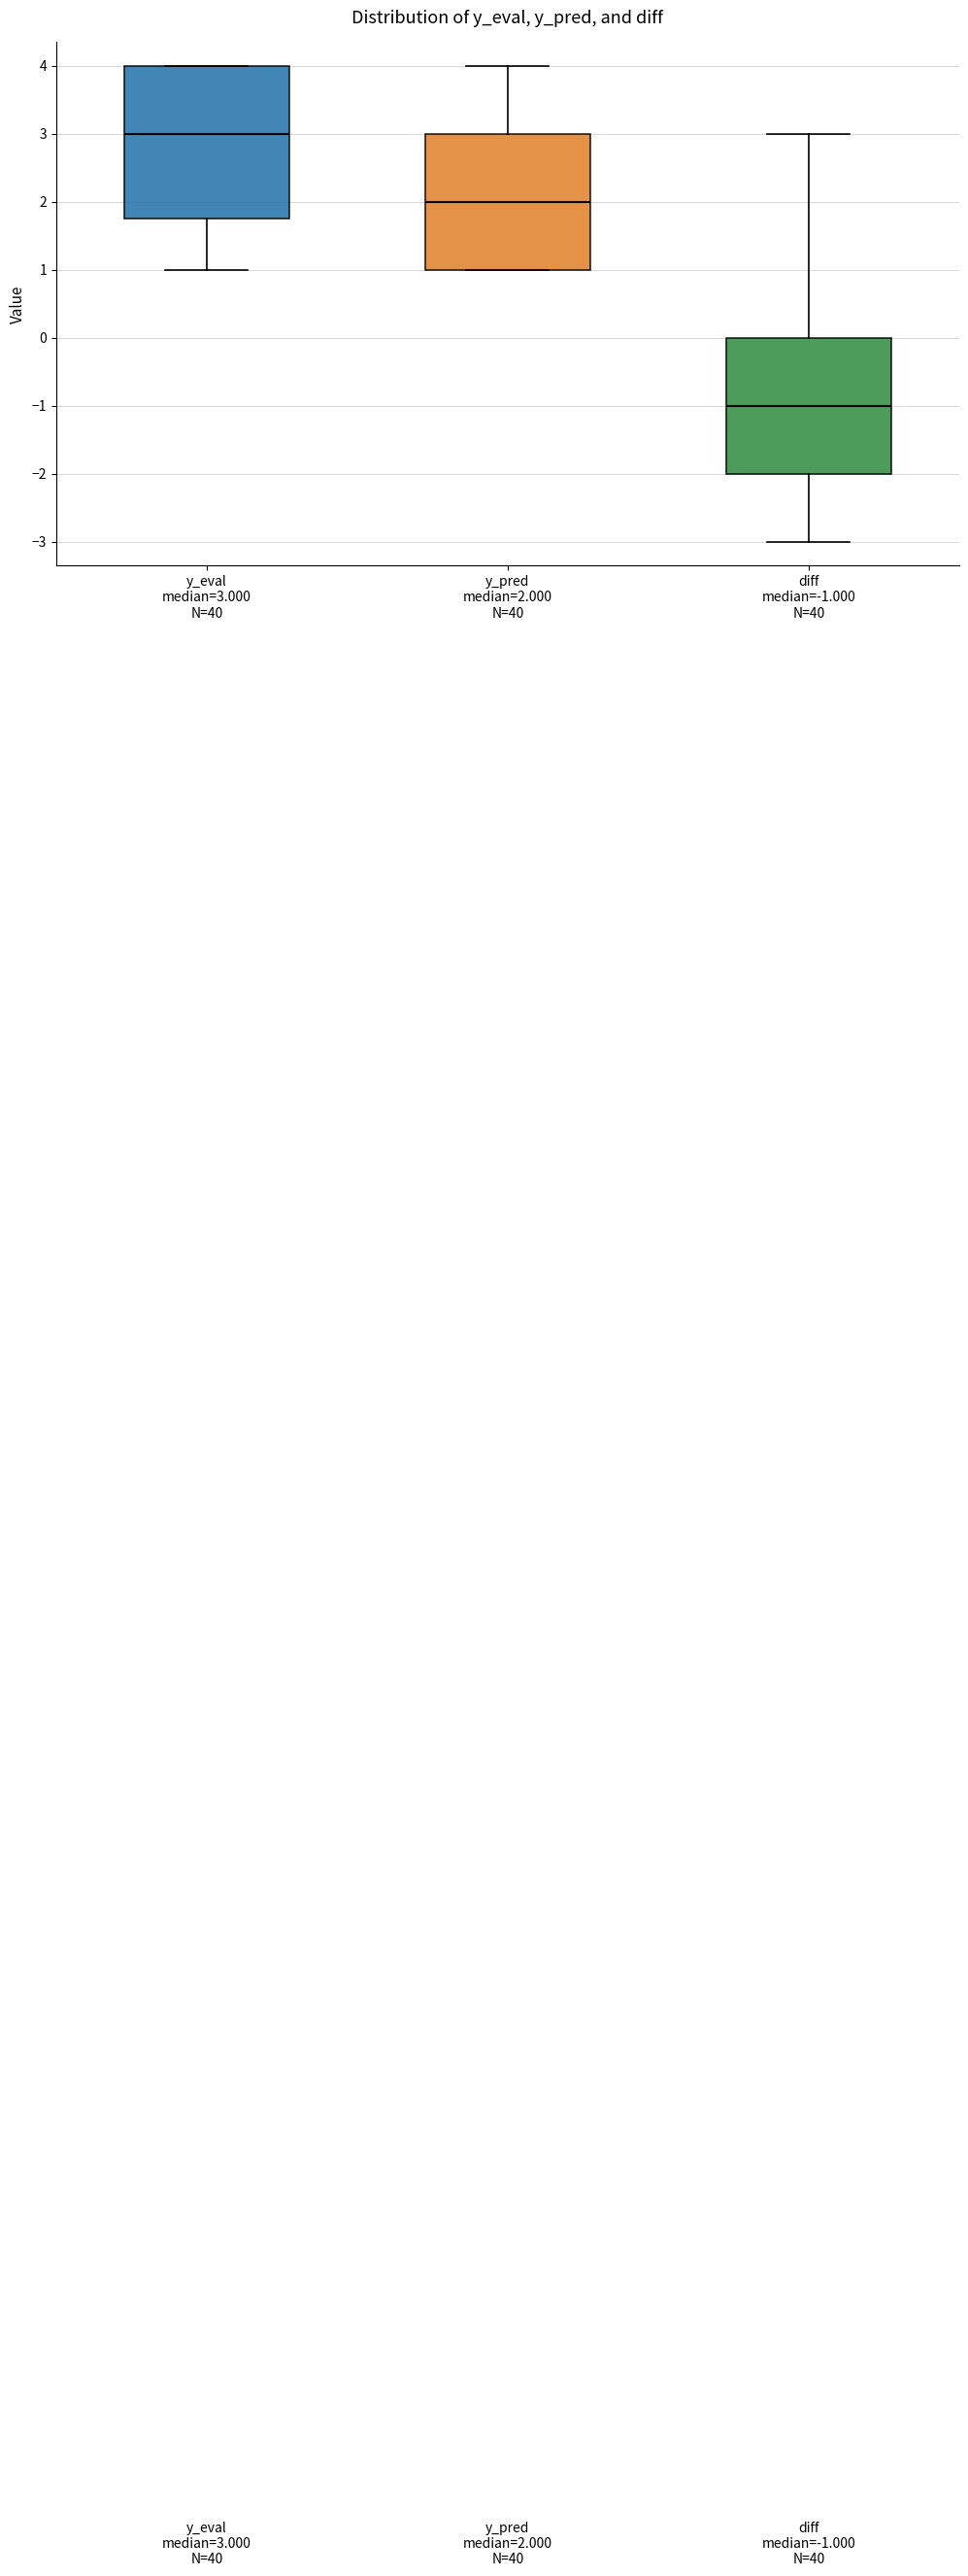

Comparing the boxes themselves (not the whiskers), which one is the tallest?

y_eval median=3.000 N=40